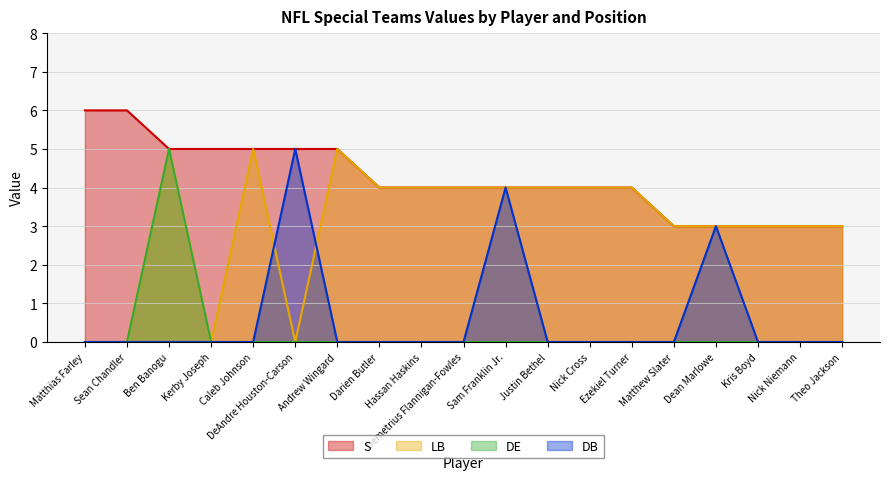

Reading left to right, extract all data points from this chart.

S: Matthias Farley=6	Sean Chandler=6	Ben Banogu=5	Kerby Joseph=5	Caleb Johnson=5	DeAndre Houston-Carson=5	Andrew Wingard=5	Darien Butler=4	Hassan Haskins=4	Demetrius Flannigan-Fowles=4	Sam Franklin Jr.=4	Justin Bethel=4	Nick Cross=4	Ezekiel Turner=4	Matthew Slater=3	Dean Marlowe=3	Kris Boyd=3	Nick Niemann=3	Theo Jackson=3
LB: Matthias Farley=0	Sean Chandler=0	Ben Banogu=5	Kerby Joseph=0	Caleb Johnson=5	DeAndre Houston-Carson=0	Andrew Wingard=5	Darien Butler=4	Hassan Haskins=4	Demetrius Flannigan-Fowles=4	Sam Franklin Jr.=4	Justin Bethel=4	Nick Cross=4	Ezekiel Turner=4	Matthew Slater=3	Dean Marlowe=3	Kris Boyd=3	Nick Niemann=3	Theo Jackson=3
DE: Matthias Farley=0	Sean Chandler=0	Ben Banogu=5	Kerby Joseph=0	Caleb Johnson=0	DeAndre Houston-Carson=0	Andrew Wingard=0	Darien Butler=0	Hassan Haskins=0	Demetrius Flannigan-Fowles=0	Sam Franklin Jr.=0	Justin Bethel=0	Nick Cross=0	Ezekiel Turner=0	Matthew Slater=0	Dean Marlowe=0	Kris Boyd=0	Nick Niemann=0	Theo Jackson=0
DB: Matthias Farley=0	Sean Chandler=0	Ben Banogu=0	Kerby Joseph=0	Caleb Johnson=0	DeAndre Houston-Carson=5	Andrew Wingard=0	Darien Butler=0	Hassan Haskins=0	Demetrius Flannigan-Fowles=0	Sam Franklin Jr.=4	Justin Bethel=0	Nick Cross=0	Ezekiel Turner=0	Matthew Slater=0	Dean Marlowe=3	Kris Boyd=0	Nick Niemann=0	Theo Jackson=0